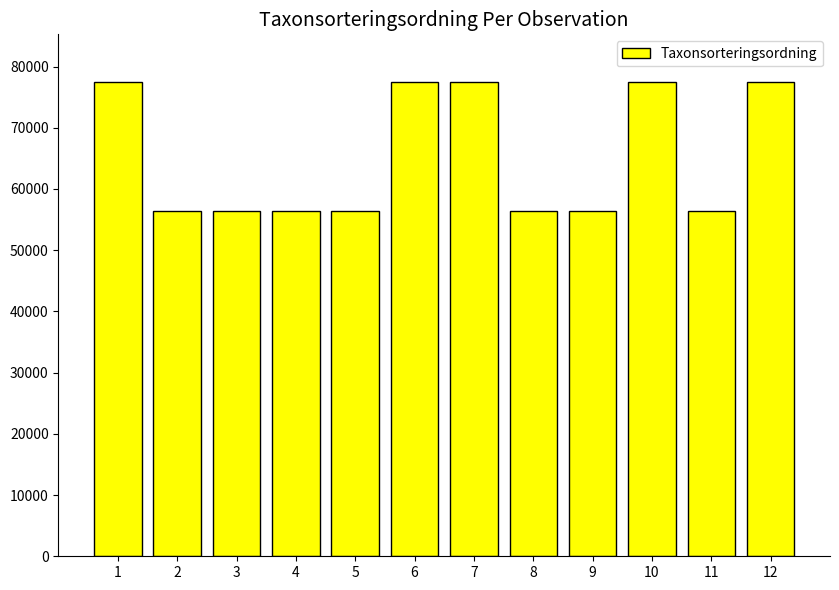

Reading left to right, list all the values displayed in this chart.

1=77506	2=56395	3=56395	4=56395	5=56395	6=77506	7=77506	8=56395	9=56395	10=77506	11=56395	12=77506